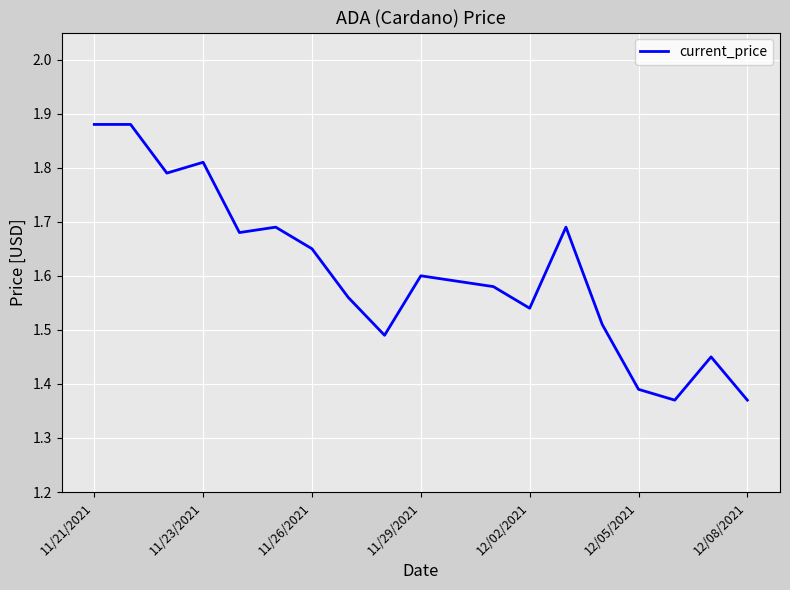

What is the difference between the maximum and minimum values?

0.5